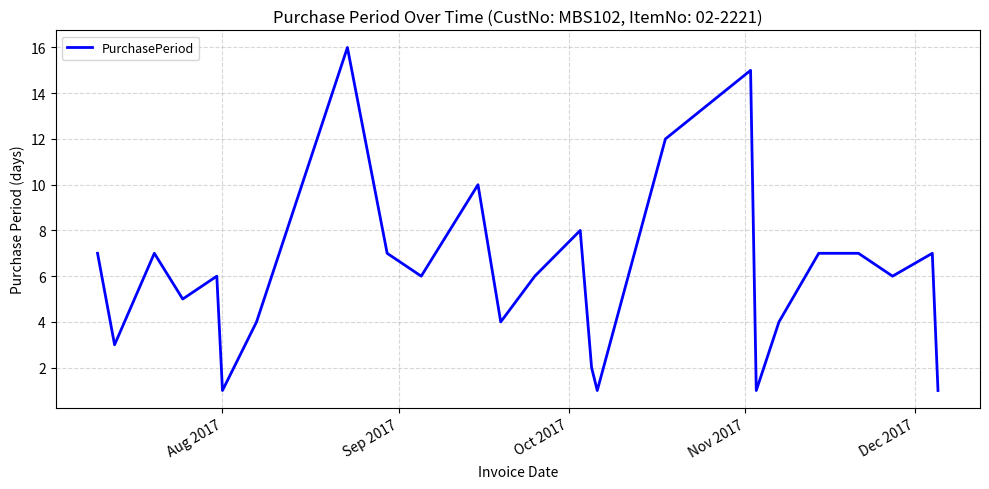

How many lines are shown in the chart?

1